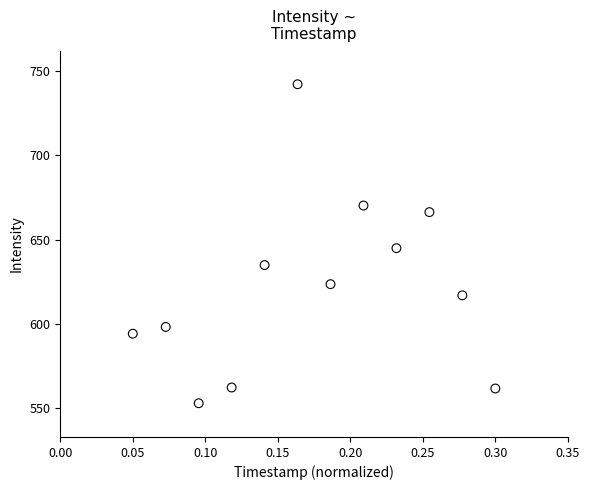

What is the range of Y values (max minus min)?

189.1